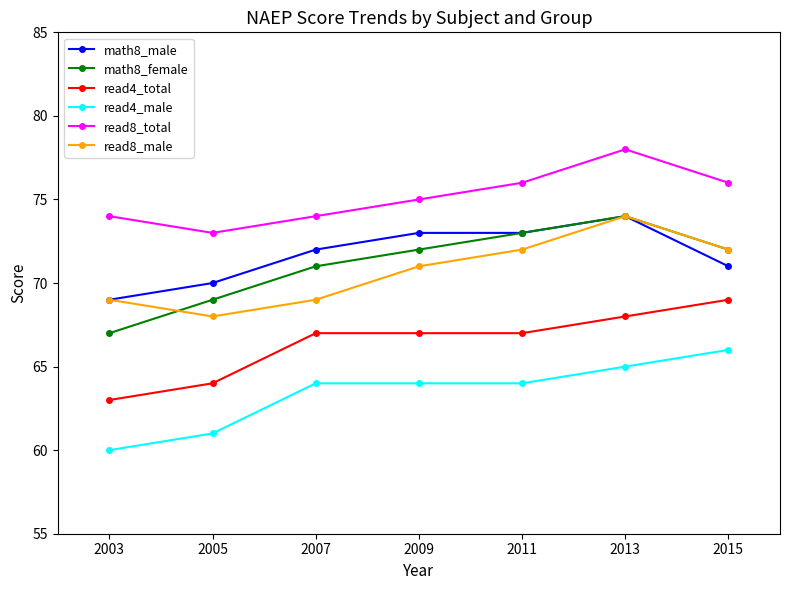

Does the chart have visible grid lines?

No